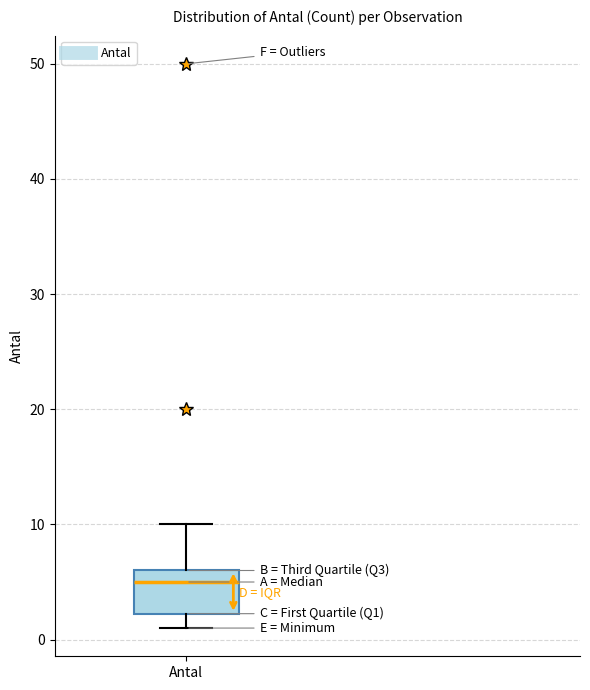

Where does the upper whisker of the box for Antal end on the y-axis? The values are not printed on the chart, so give them approximately, as read against the axis.

10